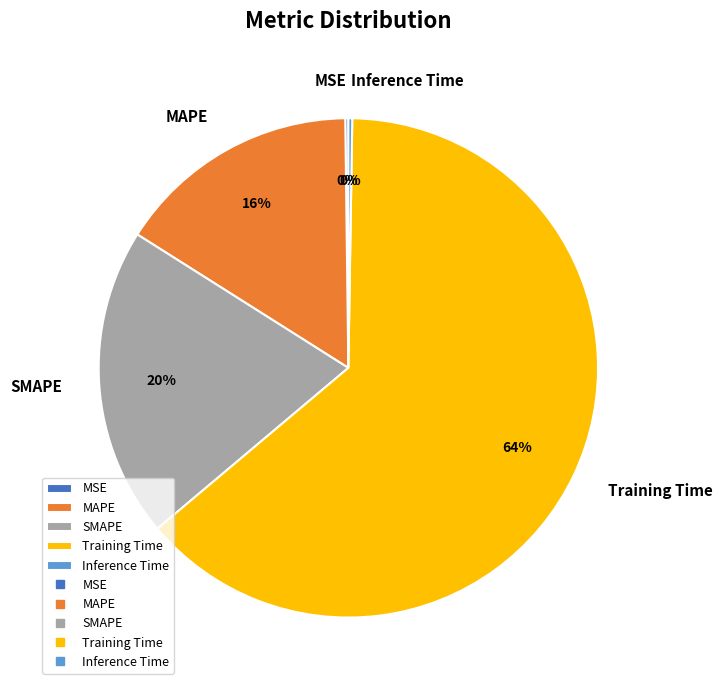

To the nearest percent, what is the average slice percentage?

20%